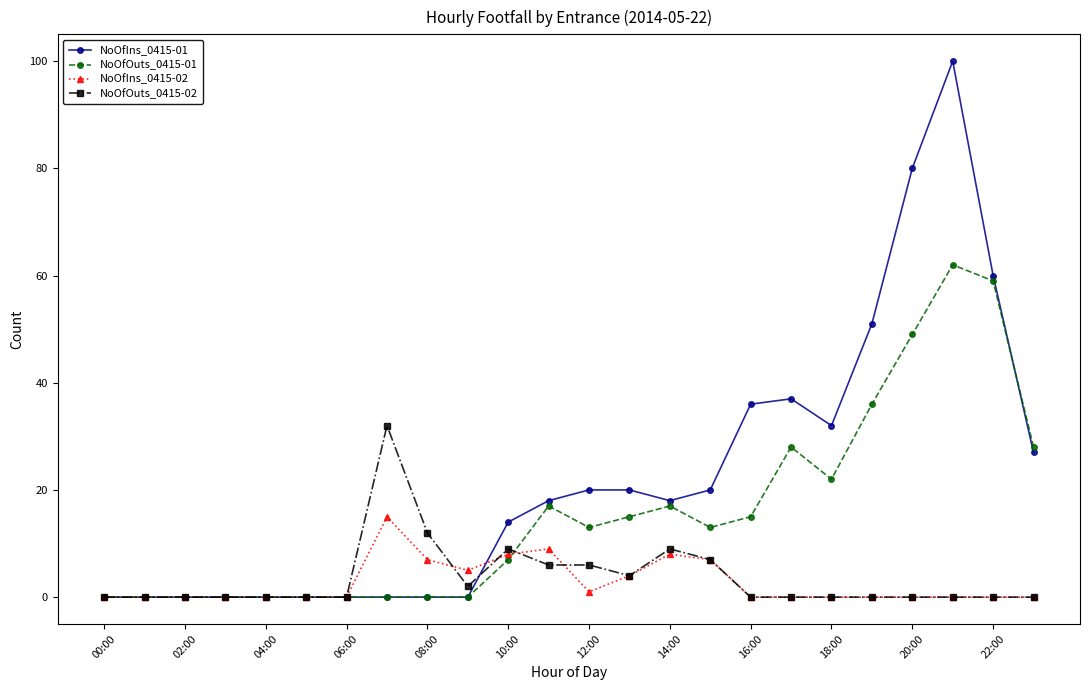

Which series has the largest range (max minus min)?

NoOfIns_0415-01